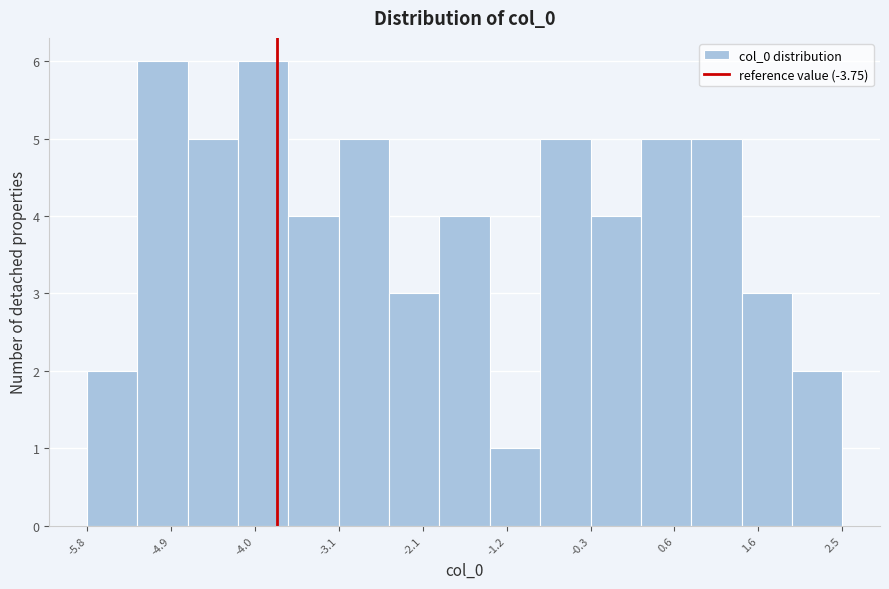

What is the height of the bar covering -4.7 to -4.2 on the x-axis? Neither the bar edges nor the heights are printed on the chart, so give them approximately, as read against the axes.

5